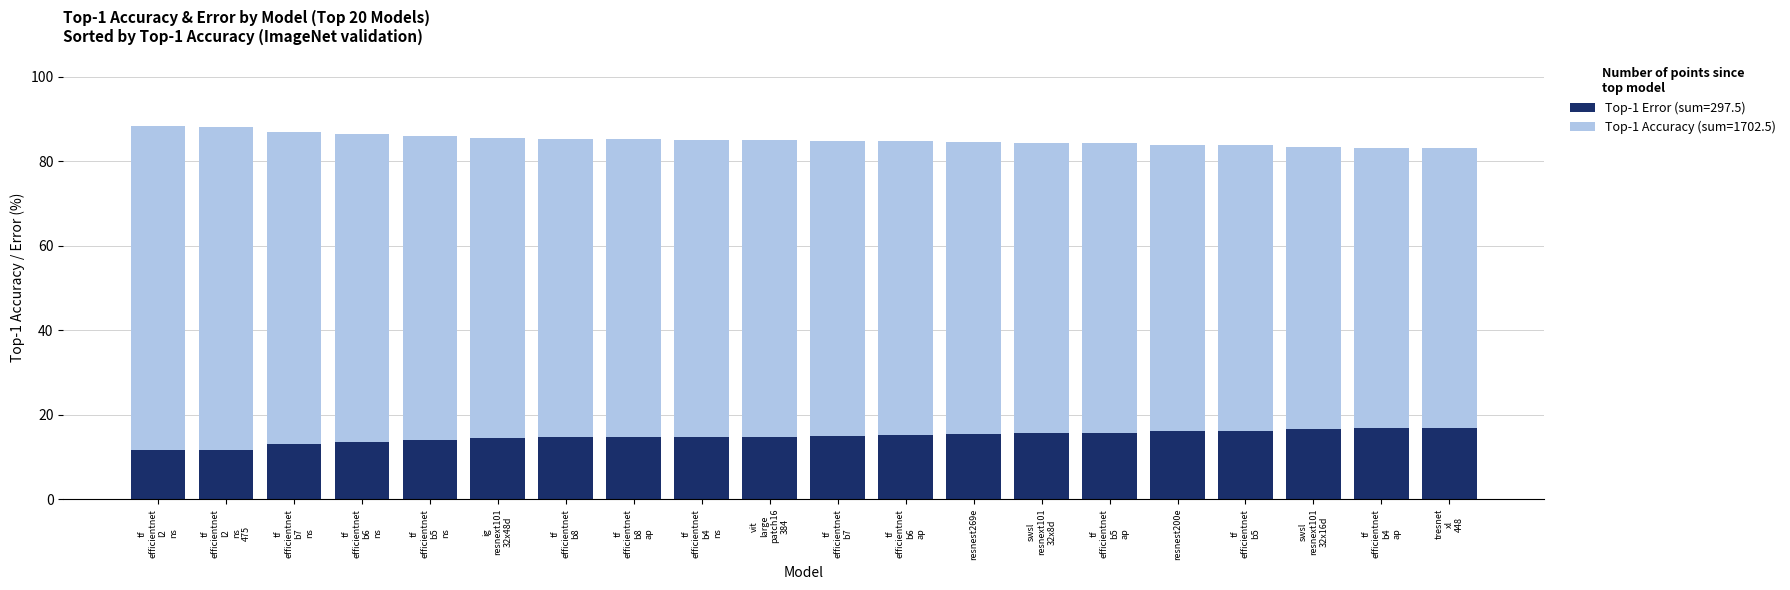

What are all the series names shown in the legend?

Top-1 Accuracy, Top-1 Error